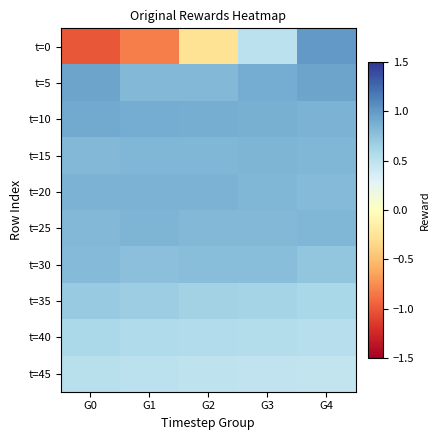

Rank the series by their maximum value, from lowest to highest.

t=45, t=40, t=35, t=30, t=25, t=15, t=20, t=10, t=5, t=0